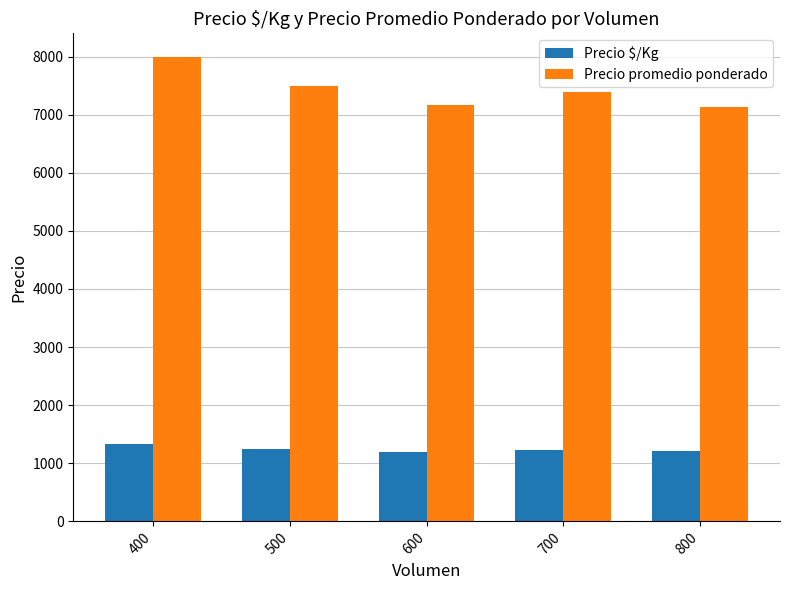

Which series has the largest total across all categories?

Precio promedio ponderado